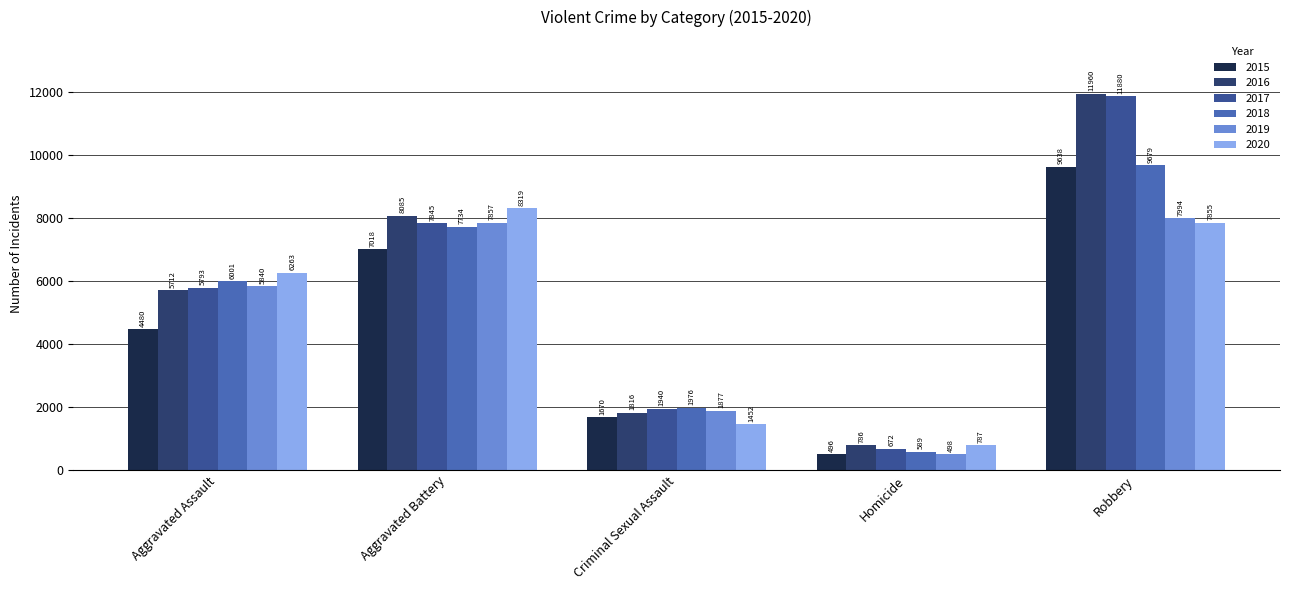

Reading left to right, list all the values displayed in this chart.

2015: 4480	7018	1670	496	9638
2016: 5712	8085	1816	786	11960
2017: 5793	7845	1940	672	11880
2018: 6001	7734	1976	589	9679
2019: 5840	7857	1877	498	7994
2020: 6263	8319	1452	787	7855